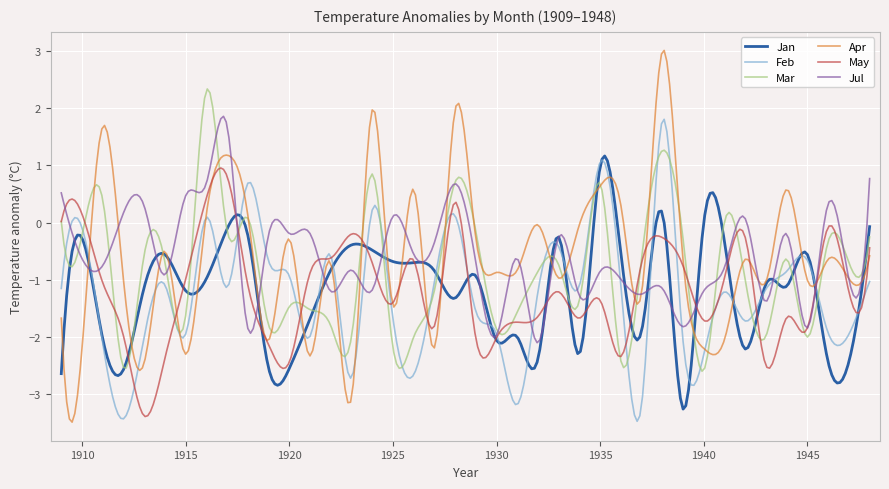

What is the smallest value displayed?

-3.5